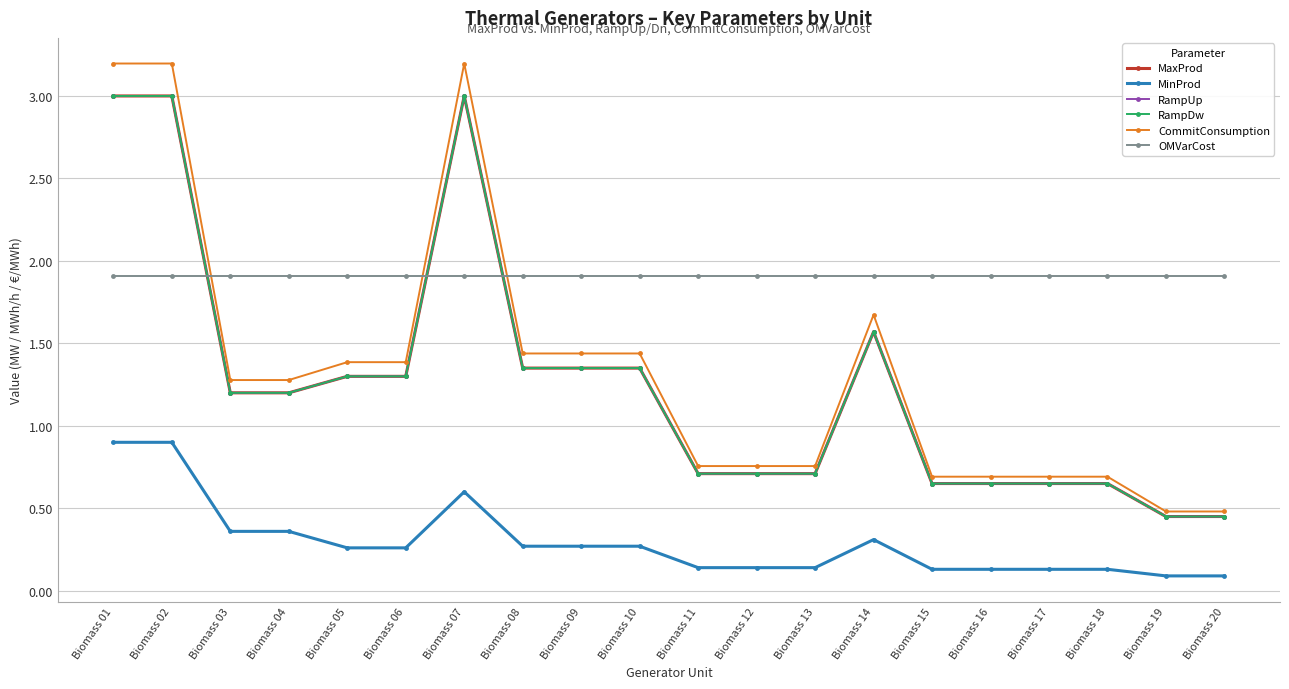

Is this an area chart (filled region under the line)?

No